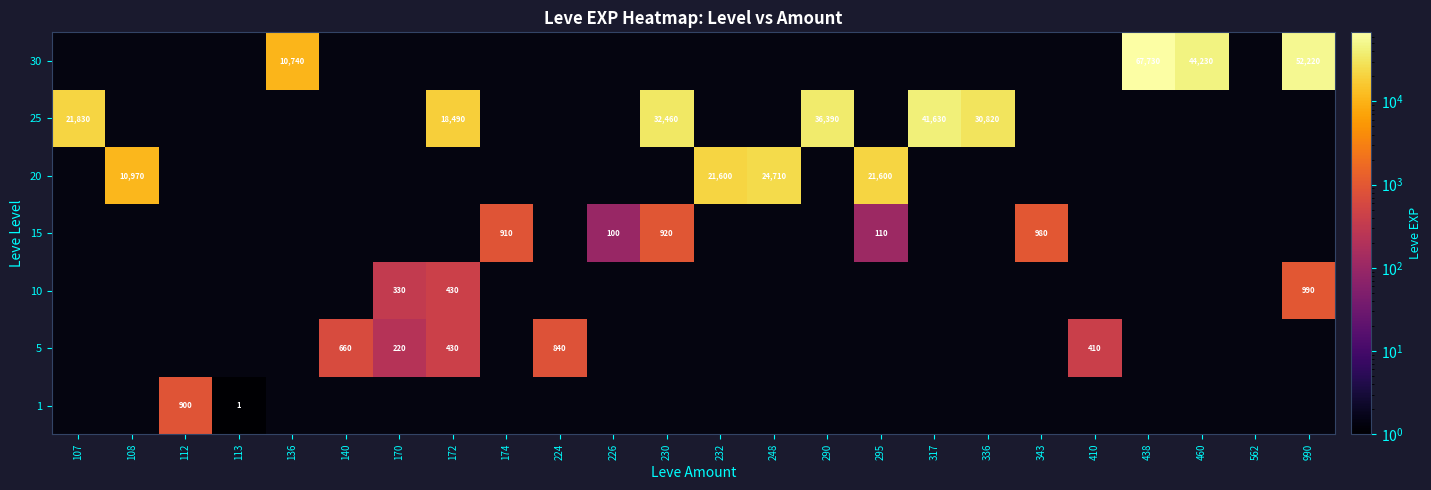

The 30 series shows 39283 at 438. True or false?

False